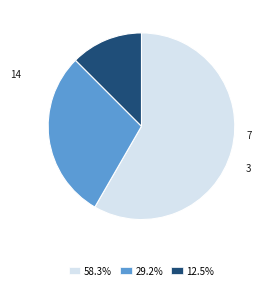

Does 29.2% account for over 50% of the chart?

No